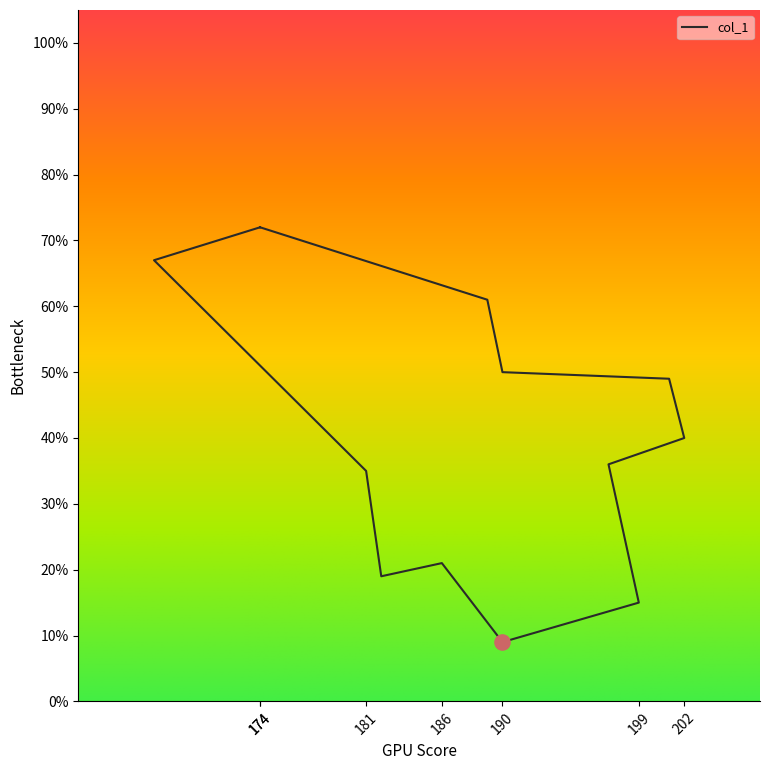

What is the ratio of the value at 197 to the value at 174?

0.5